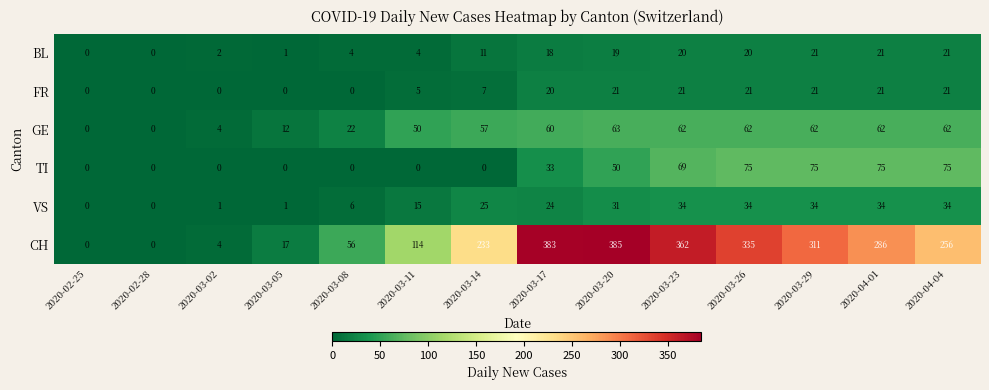

What is the sum of the CH values at 2020-03-29 and 2020-03-02?

315